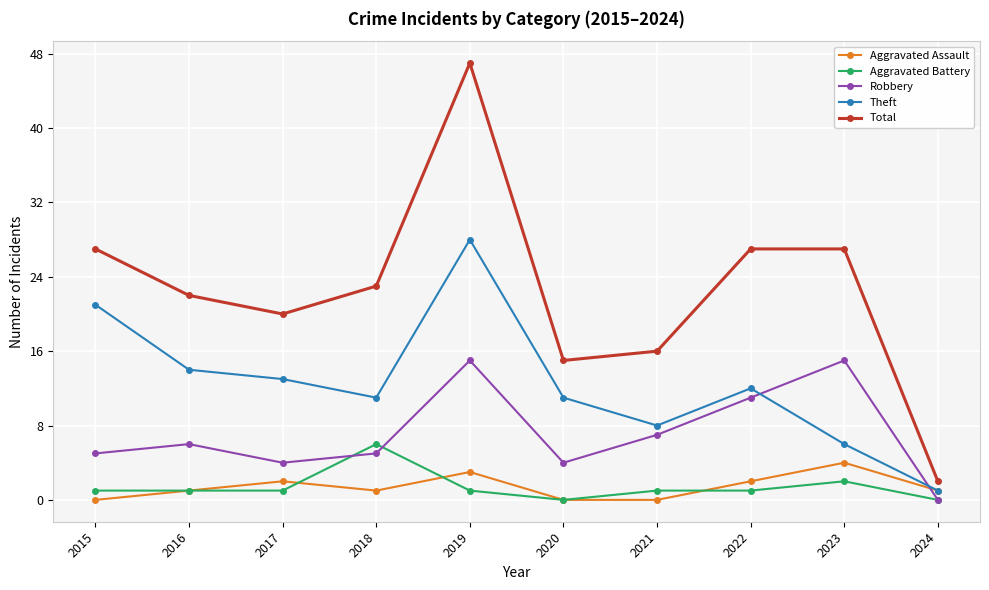

Is the value of Total at 2023 greater than the value of Aggravated Battery at 2024?

Yes